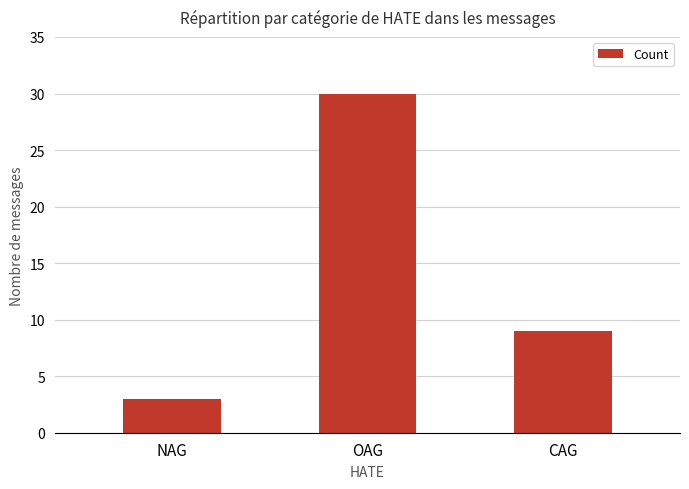

Approximately how many times larger is the value at NAG compared to CAG?

0.3